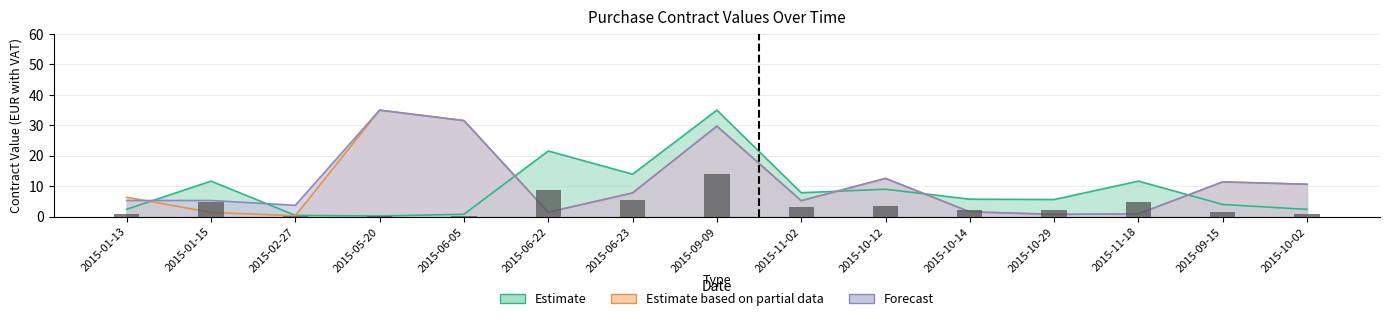

Reading left to right, list all the values displayed in this chart.

Estimate: 2.5	11.7	0.4	0.2	0.8	21.6	14.0	35.0	7.9	9.0	5.8	5.6	11.7	4.0	2.4
Estimate based on partial data: 6.4	1.4	0.3	35.0	31.6	1.5	7.8	29.7	5.3	12.6	1.6	0.8	1.0	11.4	10.7
Forecast: 5.3	5.3	3.8	35.0	31.6	1.5	7.8	29.7	5.3	12.6	1.6	0.8	1.0	11.4	10.7